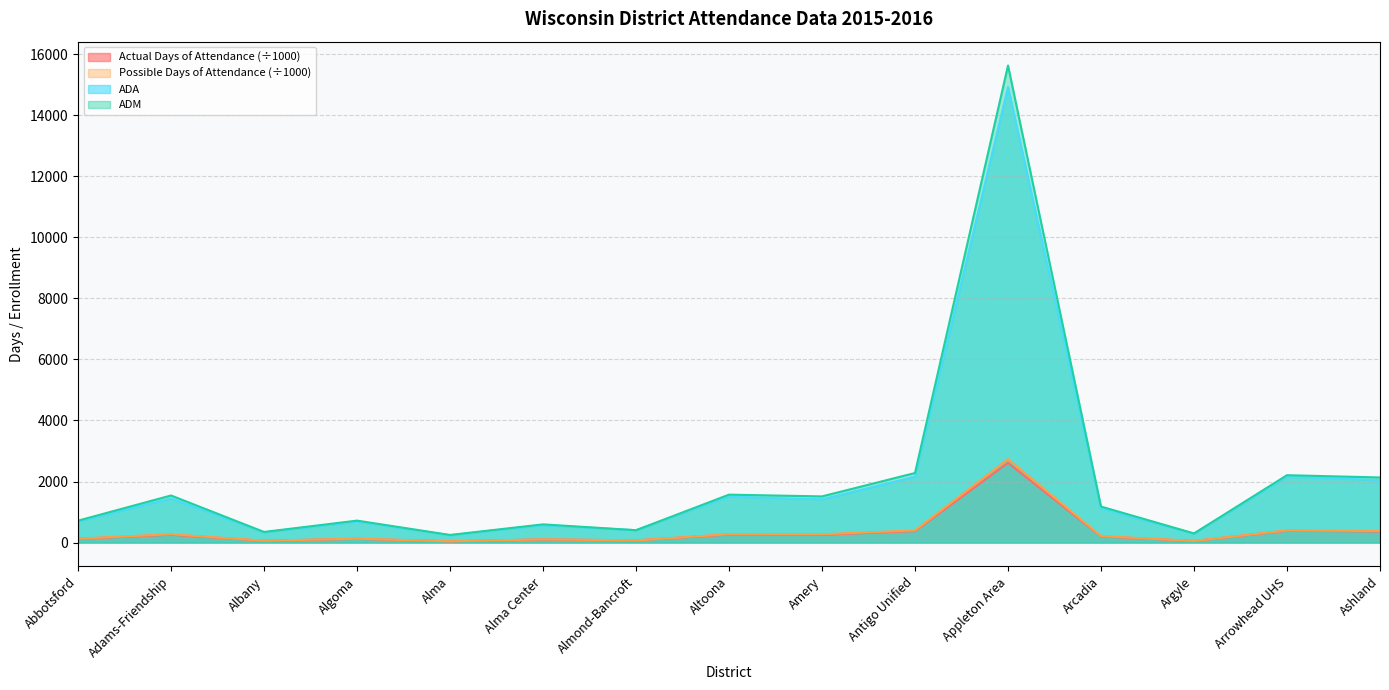

How many values in the Possible Days of Attendance series are below 212?

7